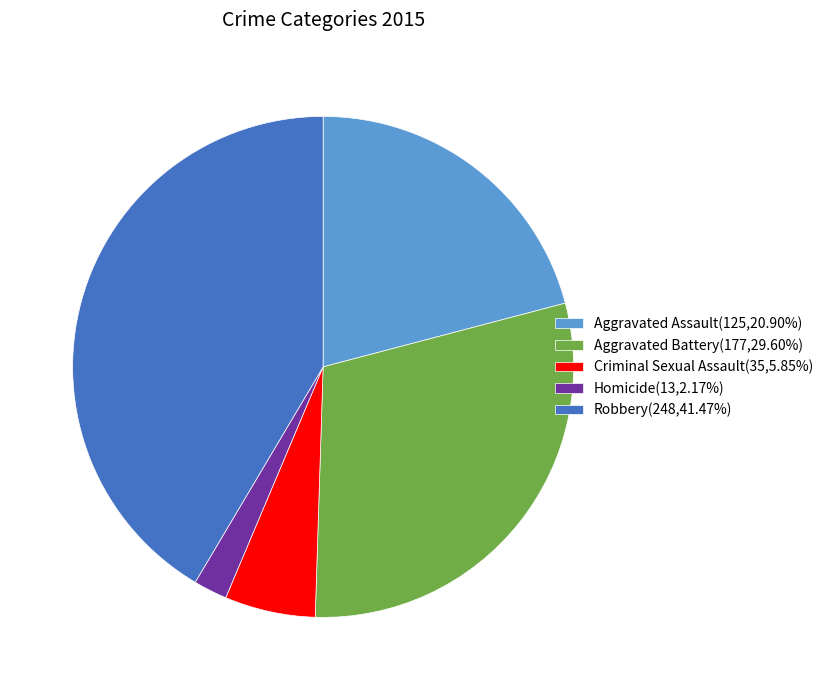

Combined, do Homicide(13,2.17%) and Robbery(248,41.47%) account for over 50%?

No